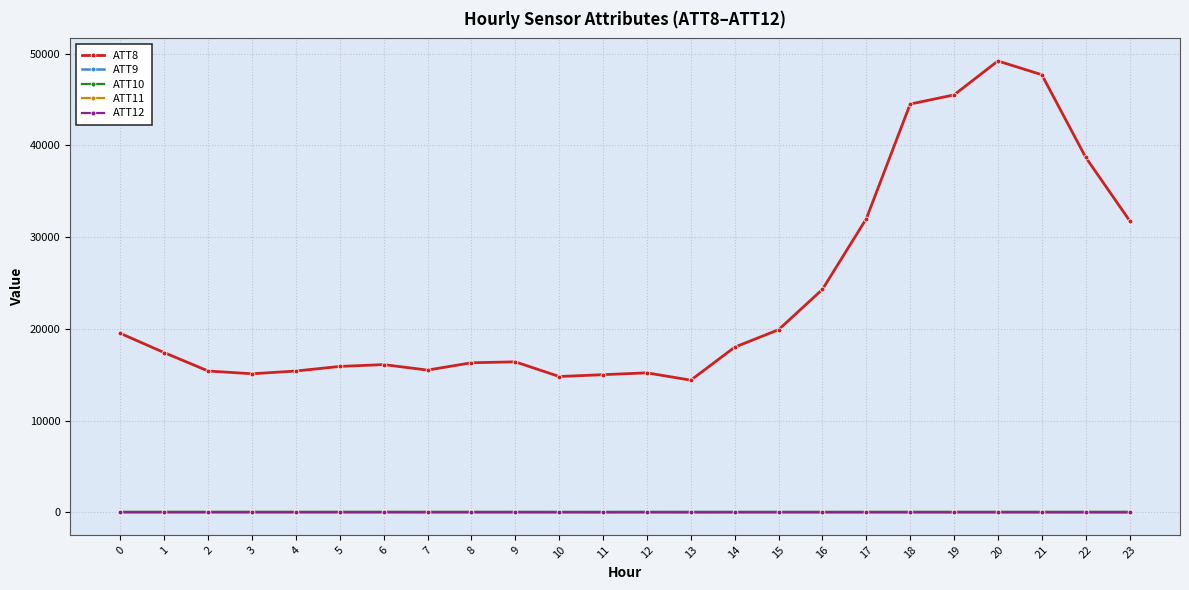

What are all the series names shown in the legend?

ATT8, ATT9, ATT10, ATT11, ATT12